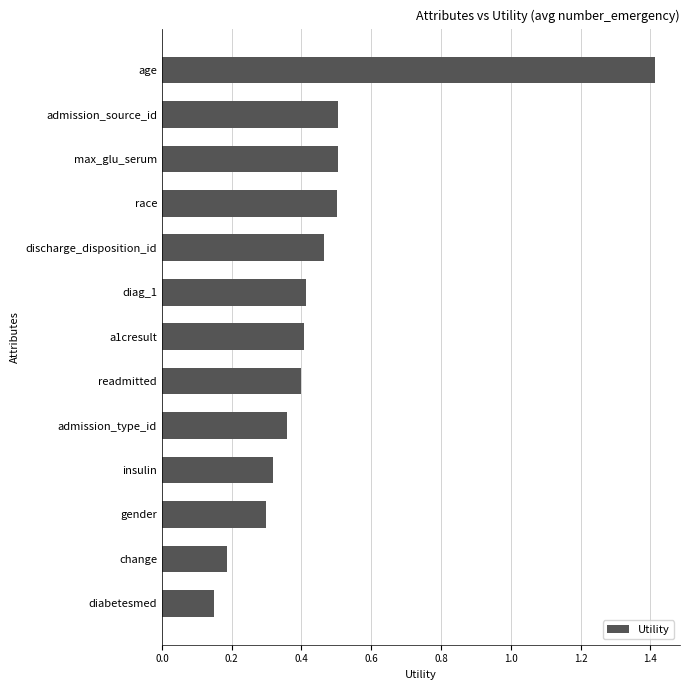

What is the label of the 11th bar from the top?

gender